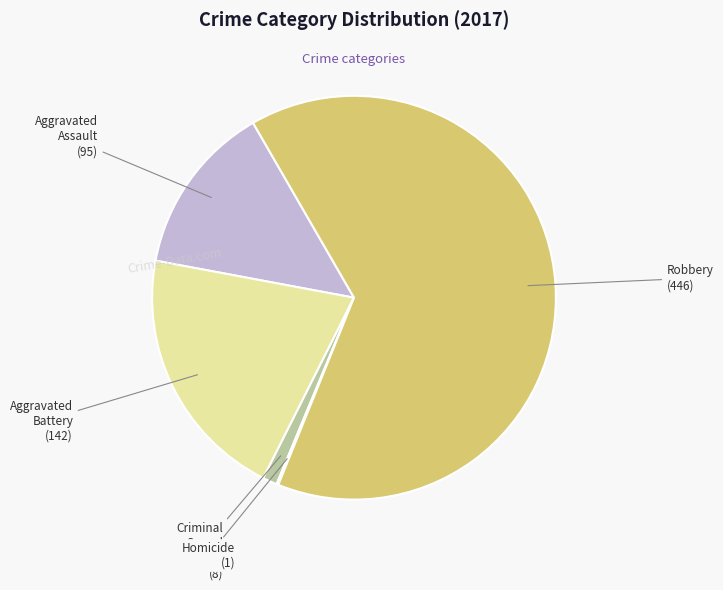

What is the largest slice in the pie chart?

Robbery